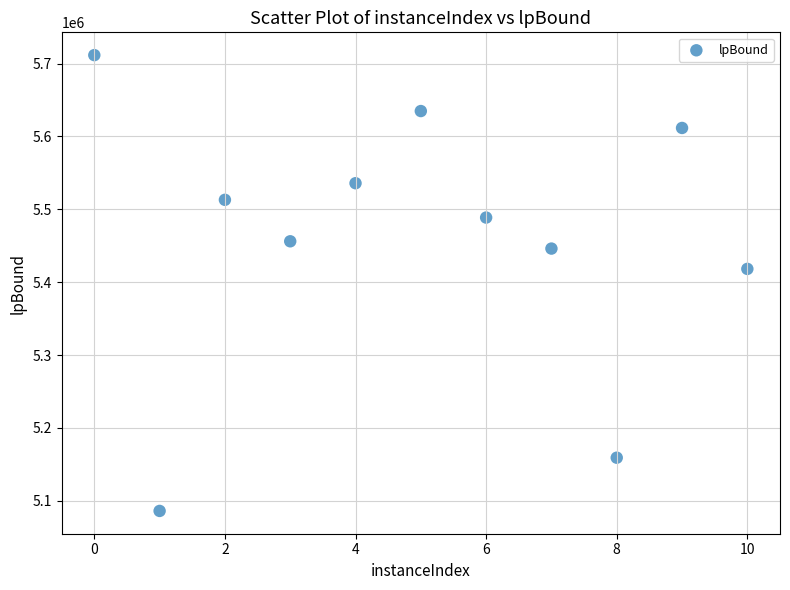

What is the range of Y values (max minus min)?

625490.8